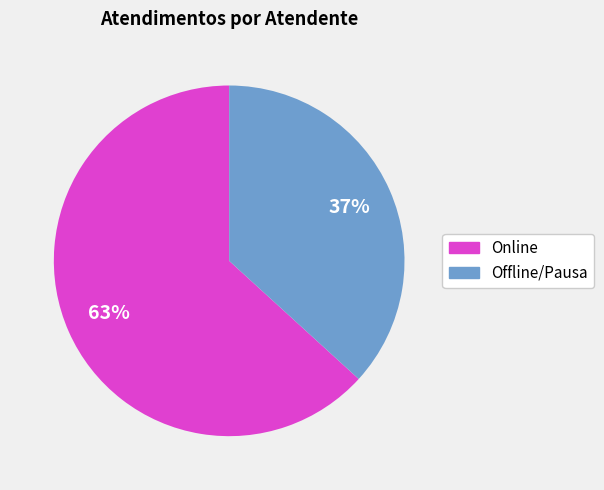

To the nearest percent, what is the difference between the largest and smallest slice percentages?

26%